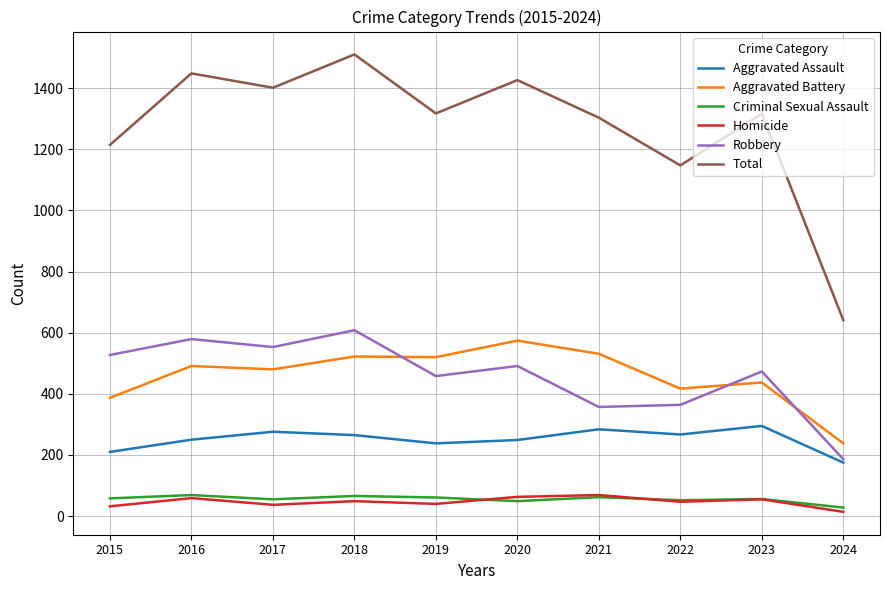

What is the difference between the maximum and minimum values in the Total series?

869